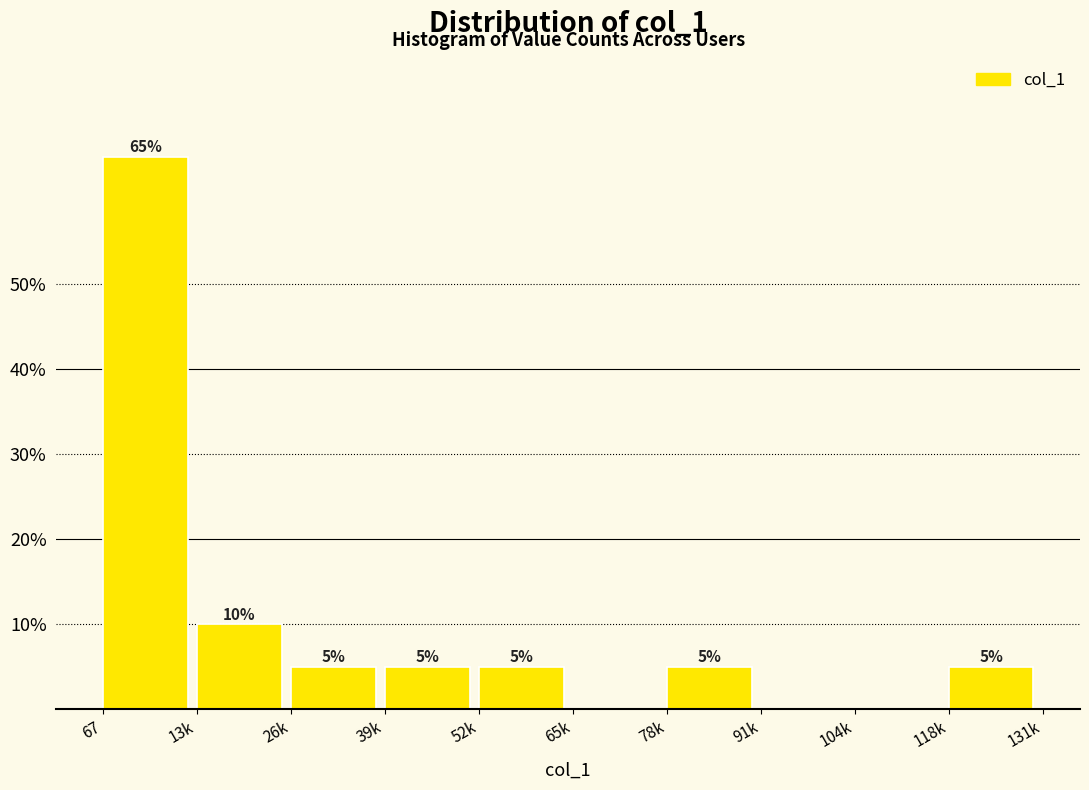

Are the bars horizontal?

No